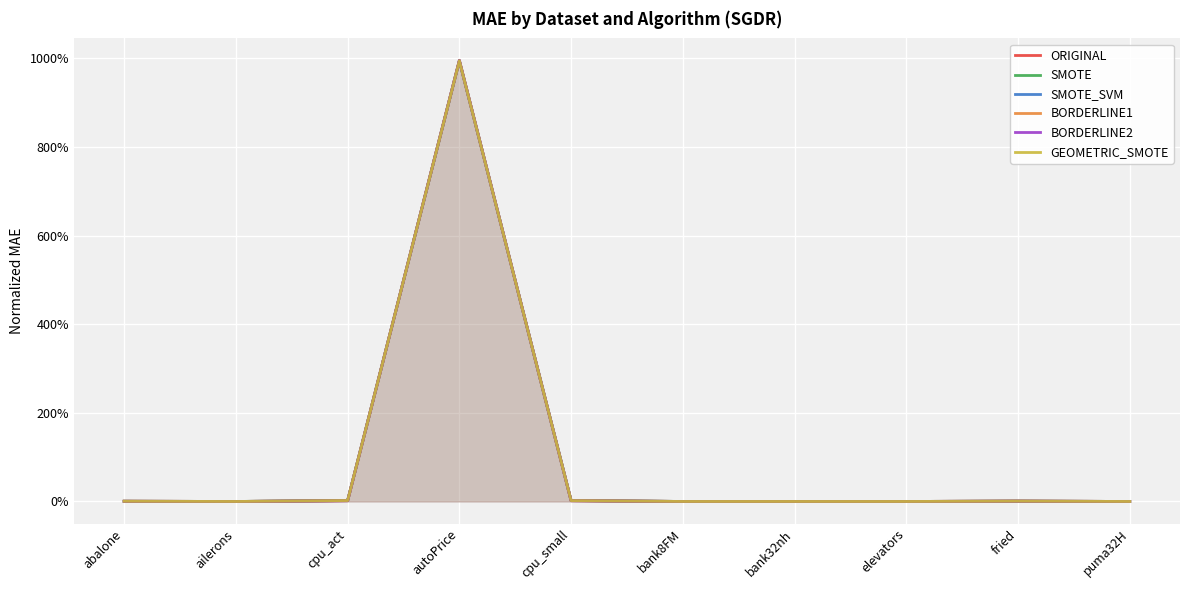

Where is SMOTE nearest to the value 4?

cpu_act